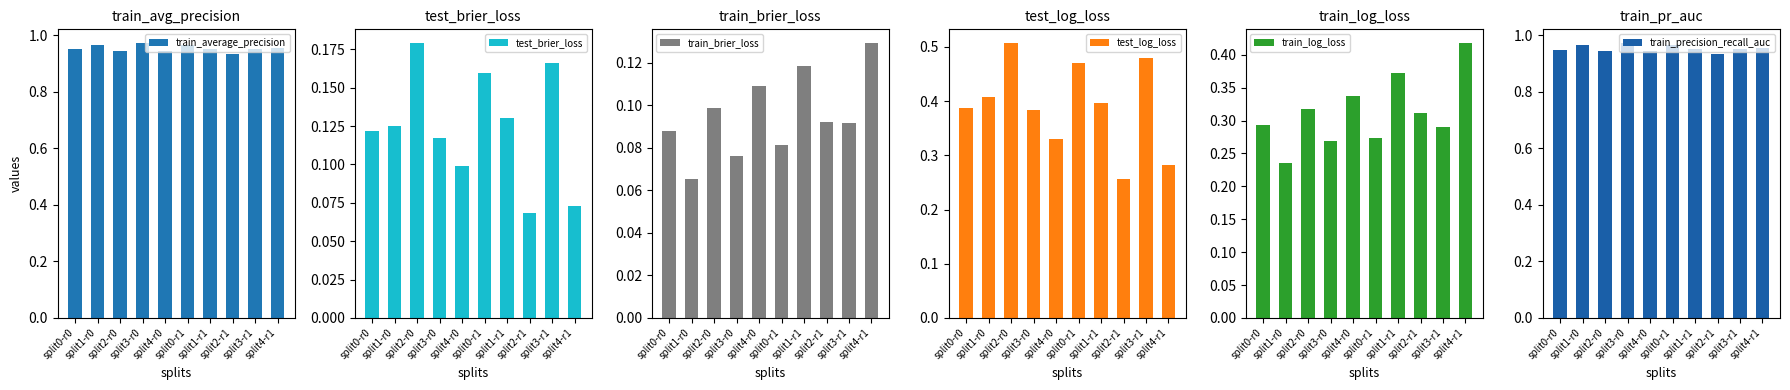

Reading left to right, transcribe all the data shown in this chart.

train_average_precision: split0-r0=0.9	split1-r0=1.0	split2-r0=0.9	split3-r0=1.0	split4-r0=0.9	split0-r1=1.0	split1-r1=1.0	split2-r1=0.9	split3-r1=1.0	split4-r1=1.0
test_brier_loss: split0-r0=0.1	split1-r0=0.1	split2-r0=0.2	split3-r0=0.1	split4-r0=0.1	split0-r1=0.2	split1-r1=0.1	split2-r1=0.1	split3-r1=0.2	split4-r1=0.1
train_brier_loss: split0-r0=0.1	split1-r0=0.1	split2-r0=0.1	split3-r0=0.1	split4-r0=0.1	split0-r1=0.1	split1-r1=0.1	split2-r1=0.1	split3-r1=0.1	split4-r1=0.1
test_log_loss: split0-r0=0.4	split1-r0=0.4	split2-r0=0.5	split3-r0=0.4	split4-r0=0.3	split0-r1=0.5	split1-r1=0.4	split2-r1=0.3	split3-r1=0.5	split4-r1=0.3
train_log_loss: split0-r0=0.3	split1-r0=0.2	split2-r0=0.3	split3-r0=0.3	split4-r0=0.3	split0-r1=0.3	split1-r1=0.4	split2-r1=0.3	split3-r1=0.3	split4-r1=0.4
train_precision_recall_auc: split0-r0=0.9	split1-r0=1.0	split2-r0=0.9	split3-r0=1.0	split4-r0=0.9	split0-r1=1.0	split1-r1=0.9	split2-r1=0.9	split3-r1=0.9	split4-r1=1.0